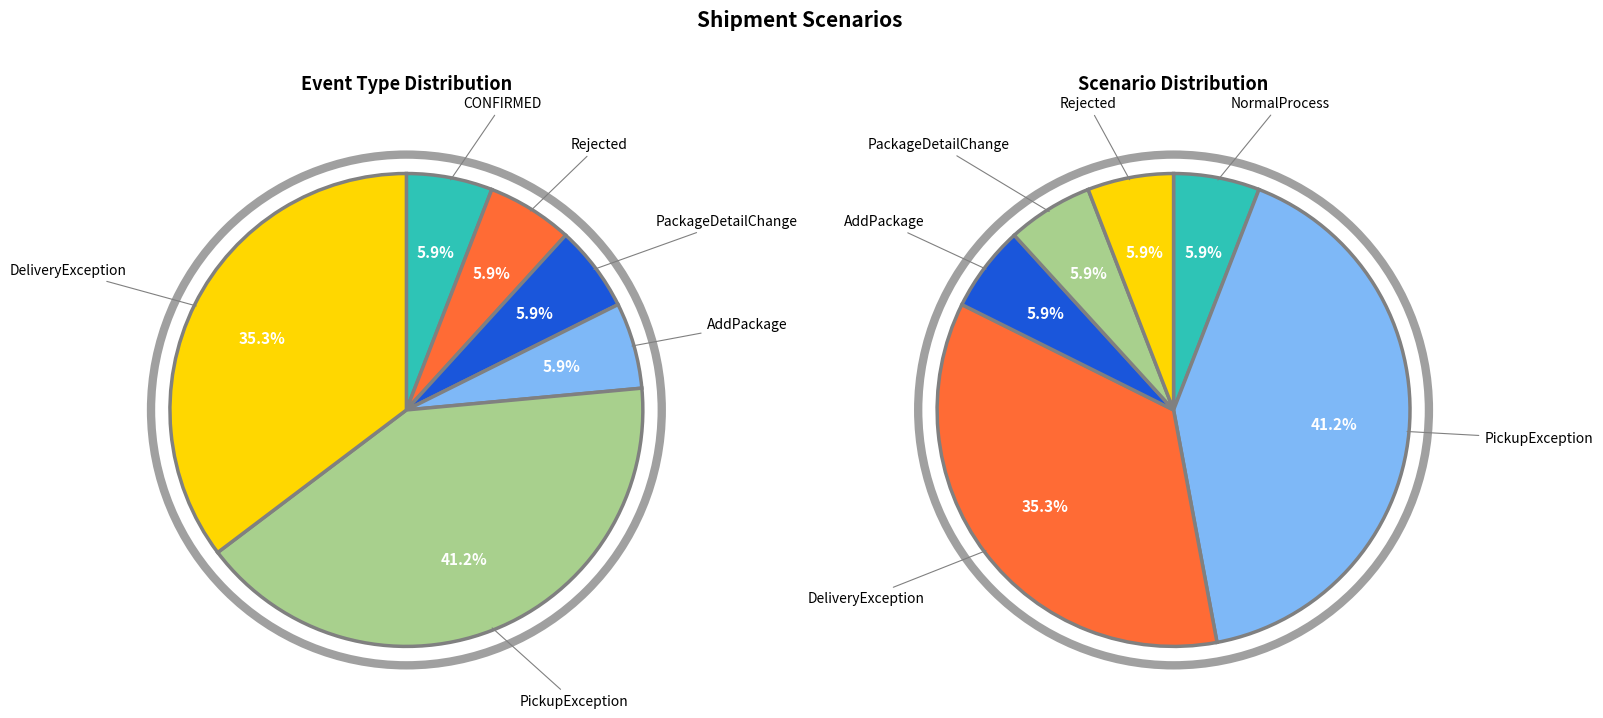

Count the number of slices in the pie.

6